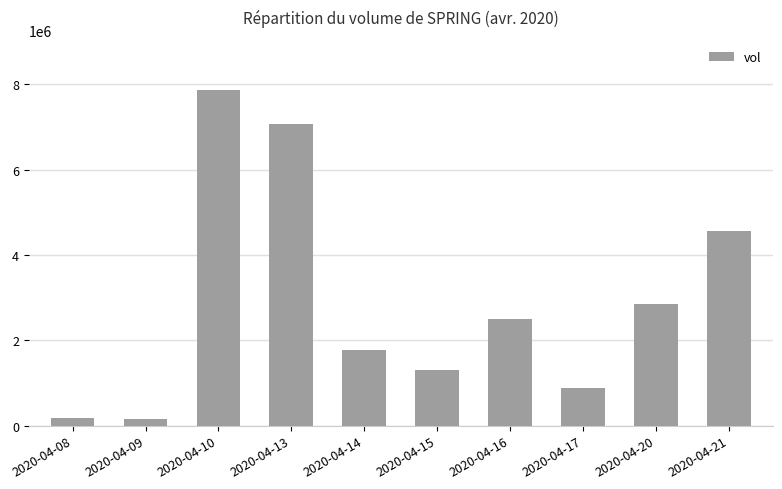

What is the maximum value shown in the chart?

7866200